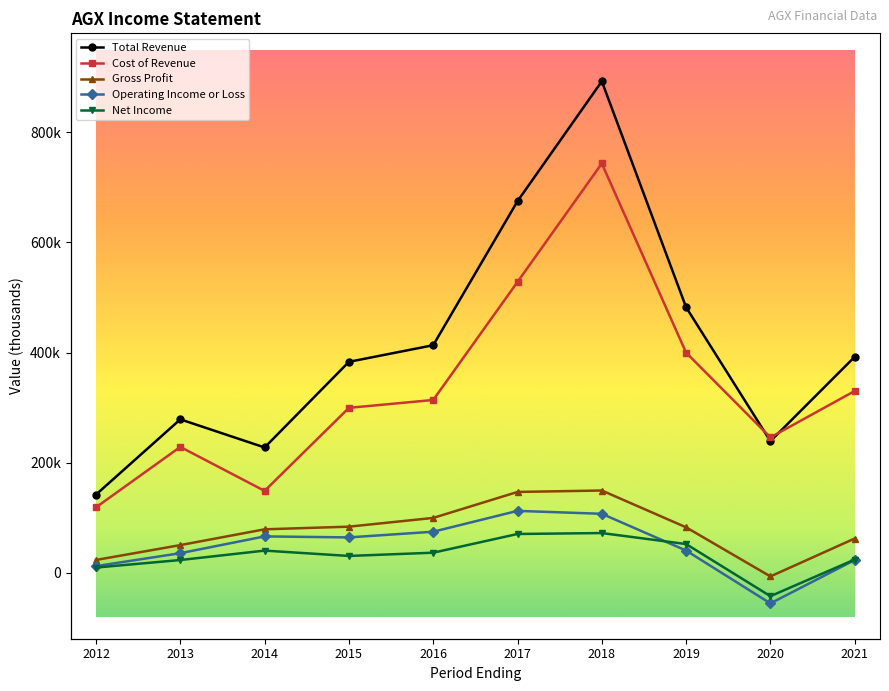

What is the difference between the maximum and minimum values in the Cost of Revenue series?

624800